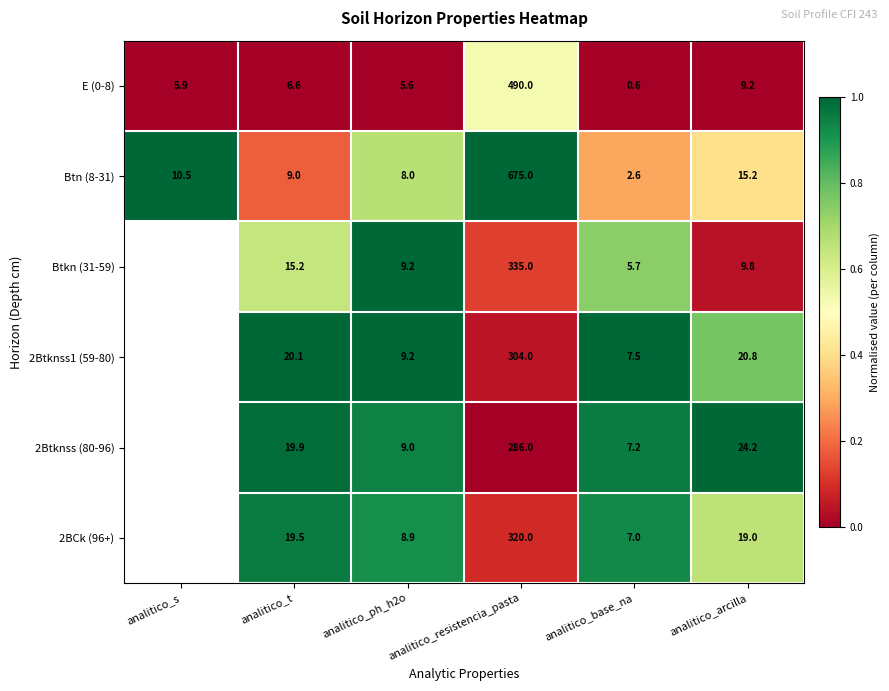

Where is Btn (8-31) nearest to the value 338?

analitico_arcilla